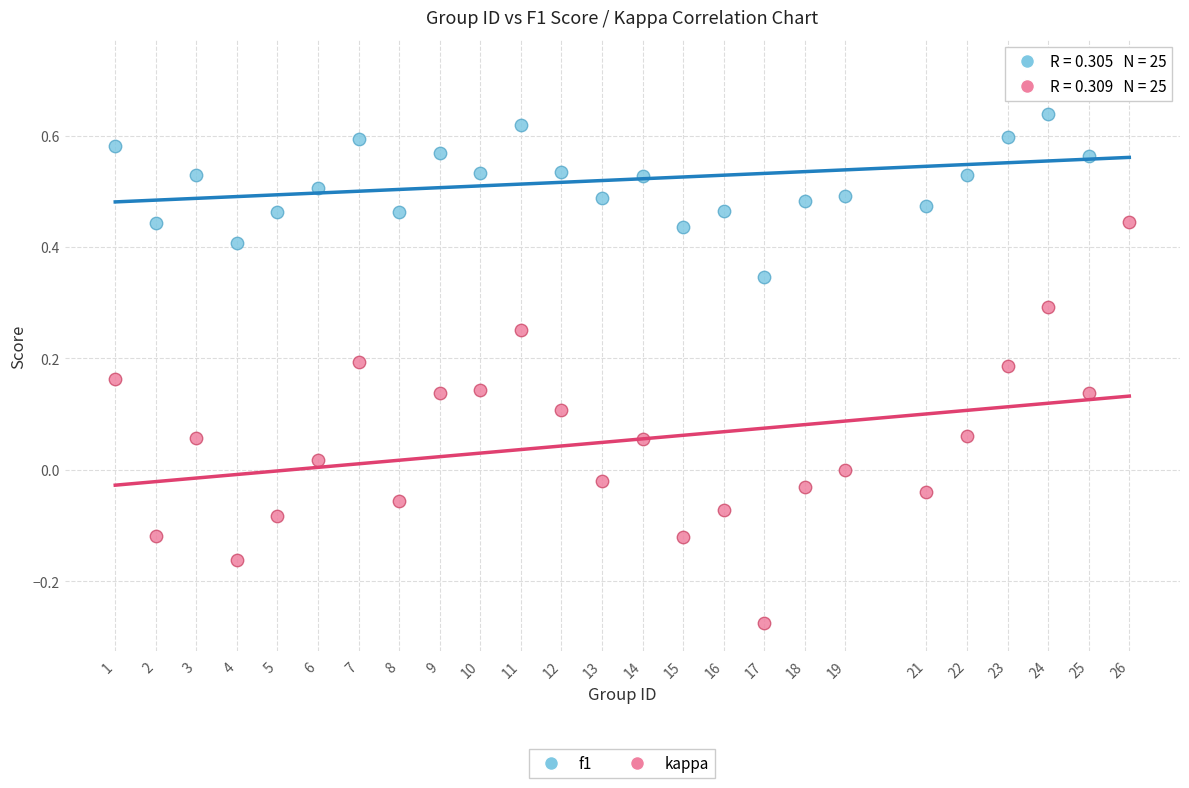

What is the X range (max minus min) for the scatter plot?

25.0